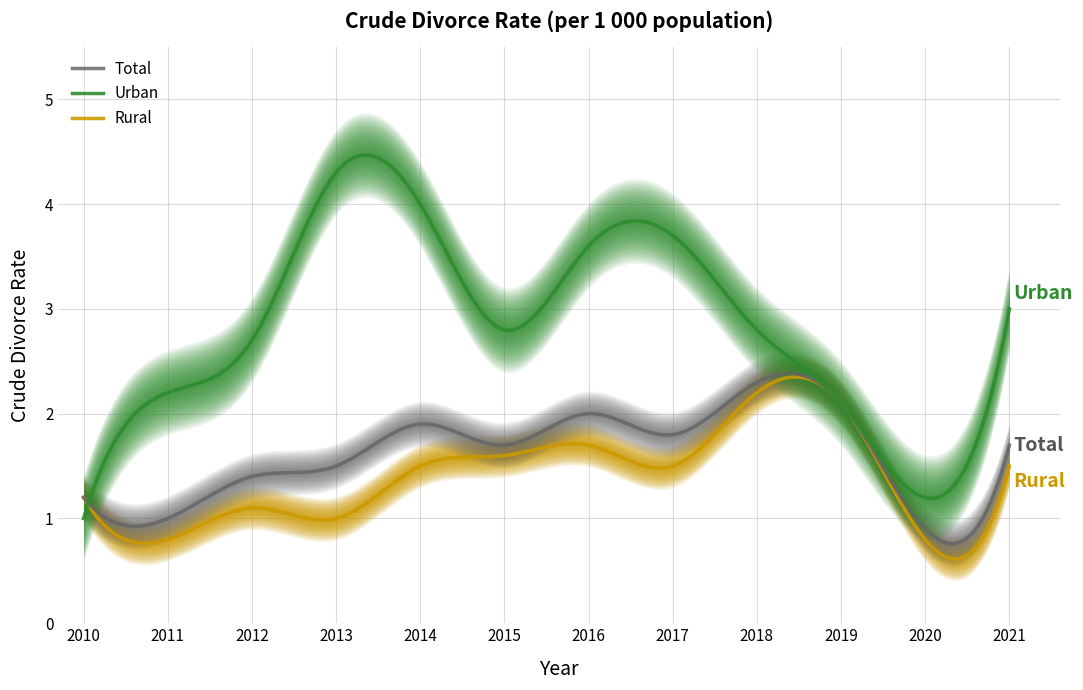

What is the spread (max minus min) of values at 2010?

0.2